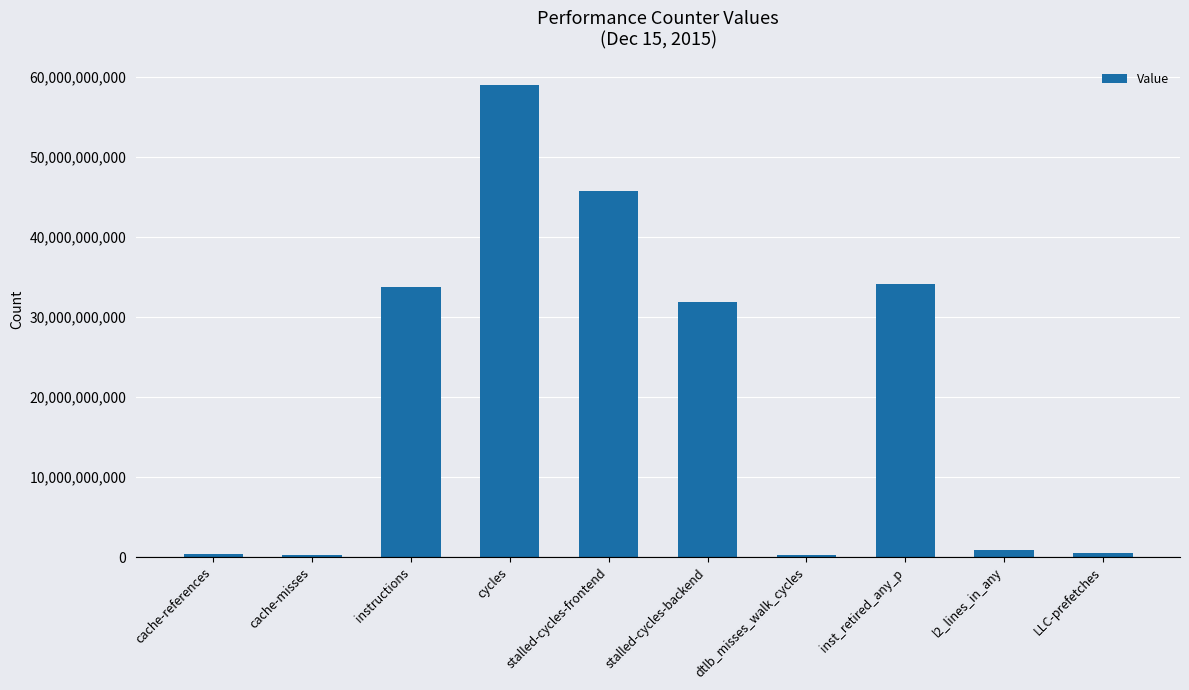

Count the number of data series in this chart.

1